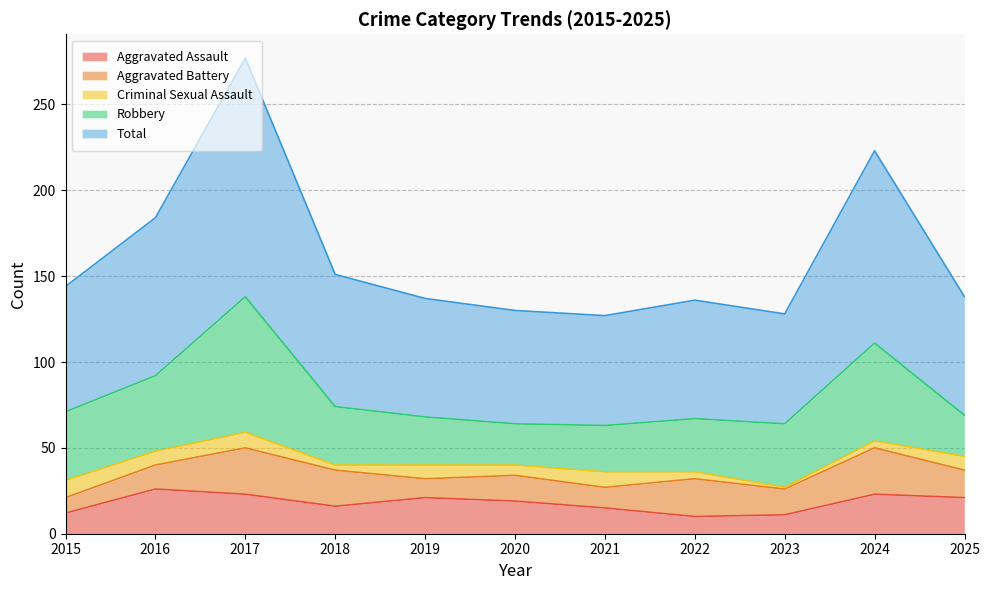

True or false: Robbery and Aggravated Battery cross at least once.

False